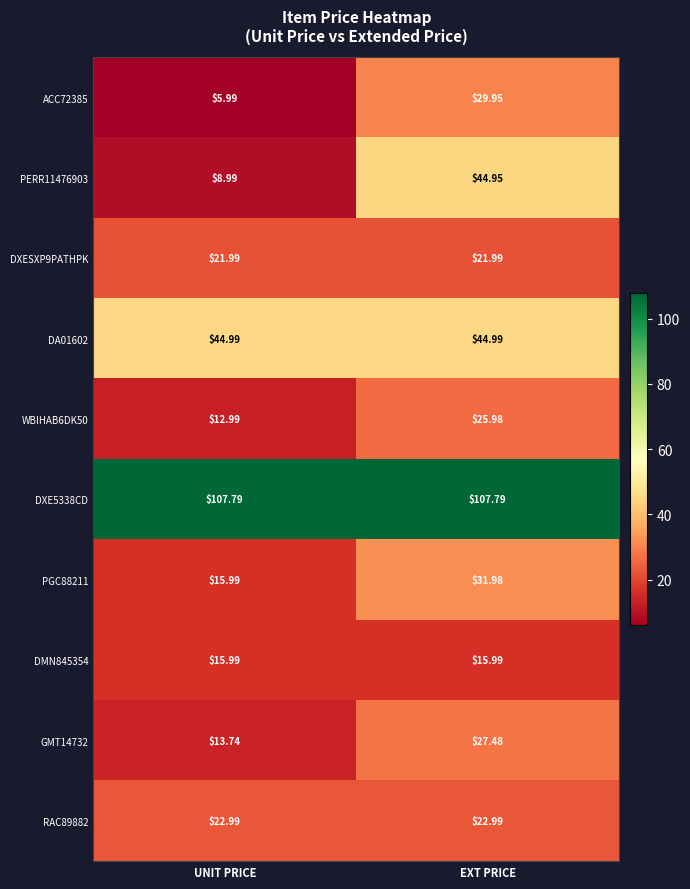

Which category has the highest value in the WBIHAB6DK50 series?

EXT PRICE